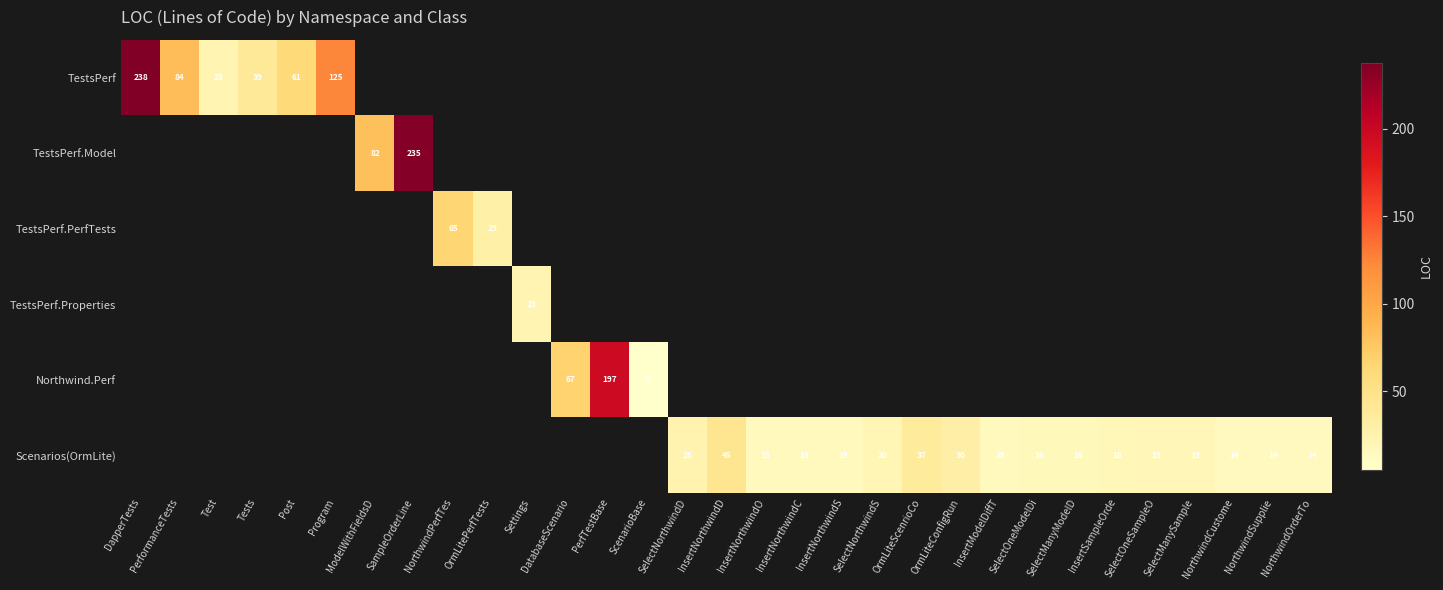

Which series has the largest range (max minus min)?

TestsPerf